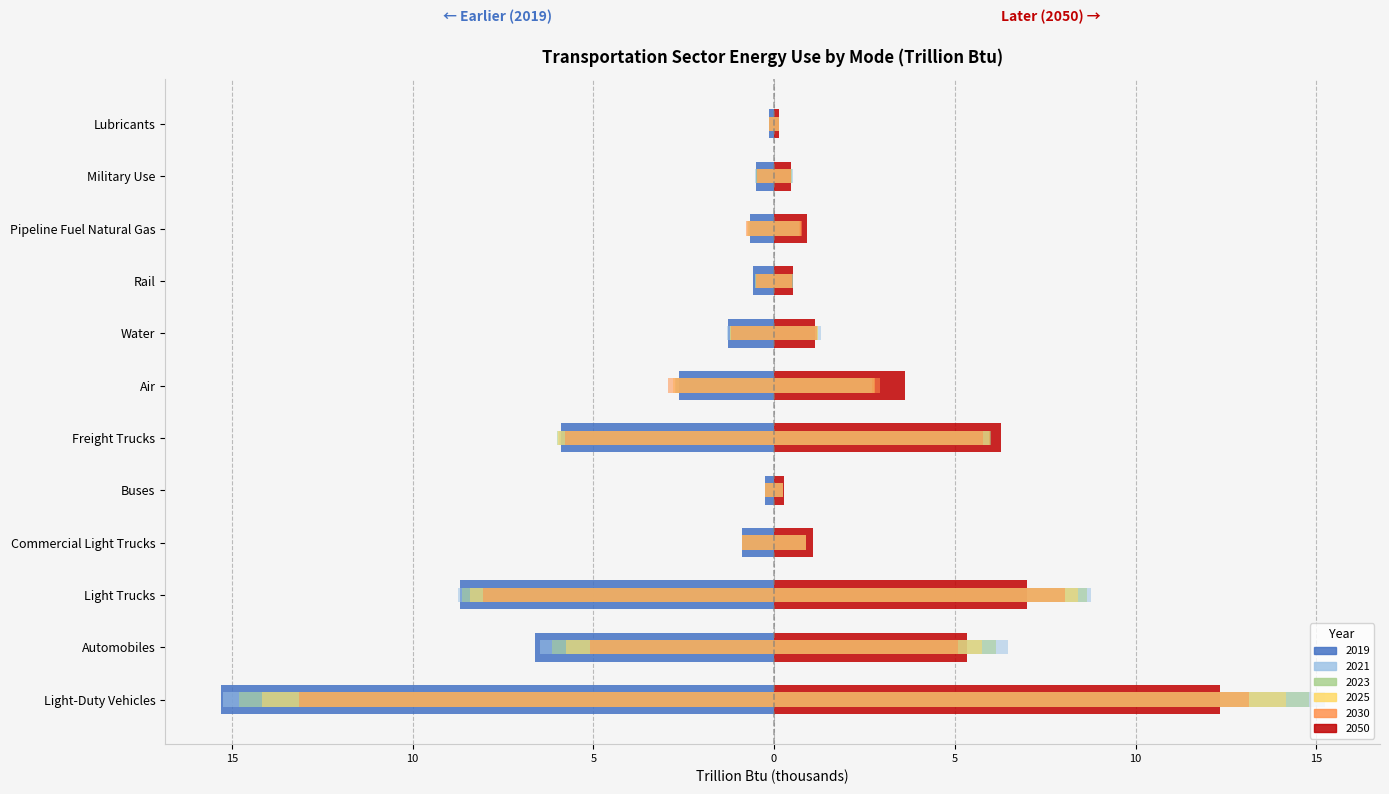

True or false: 2023 has a value of -11.8 at Light Trucks.

False